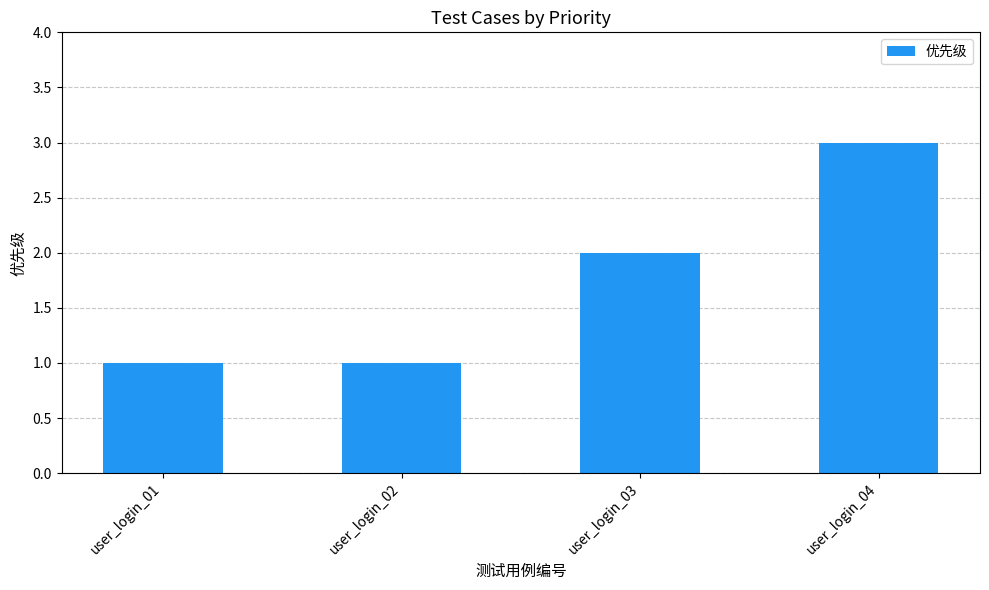

What is the change in value from user_login_01 to user_login_03?

+1